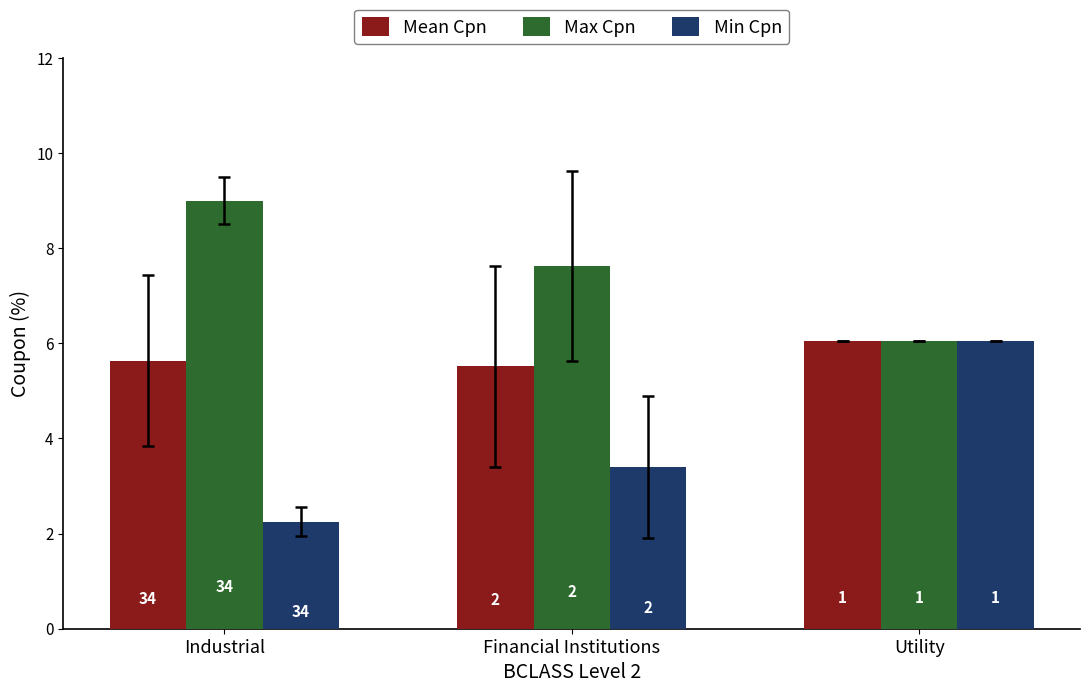

What are all the series names shown in the legend?

Mean Cpn, Max Cpn, Min Cpn